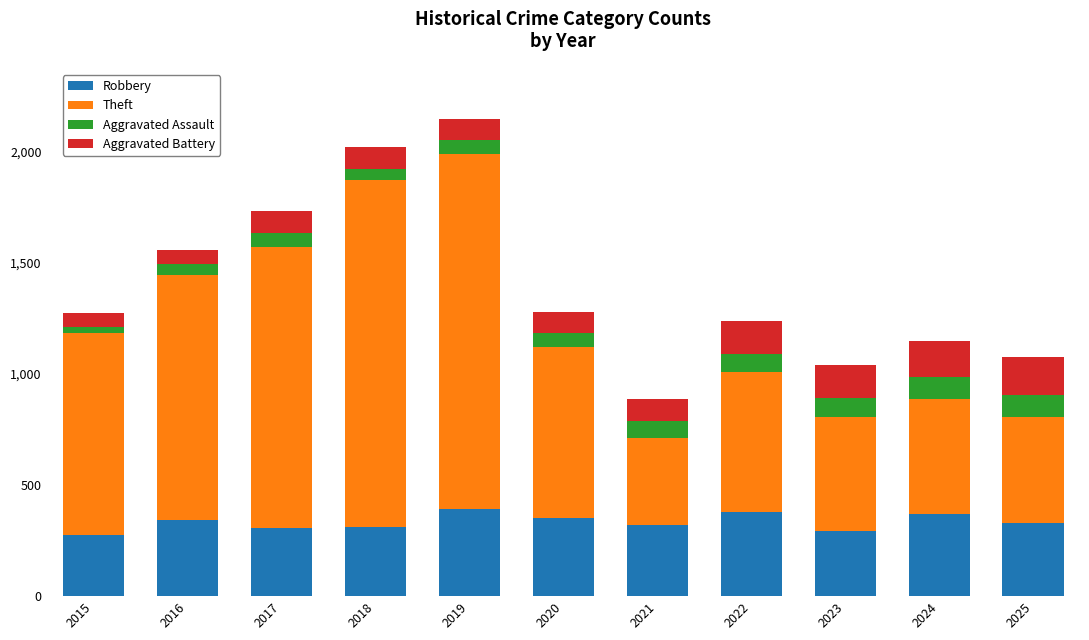

The value of Robbery at 2015 is 467. True or false?

False